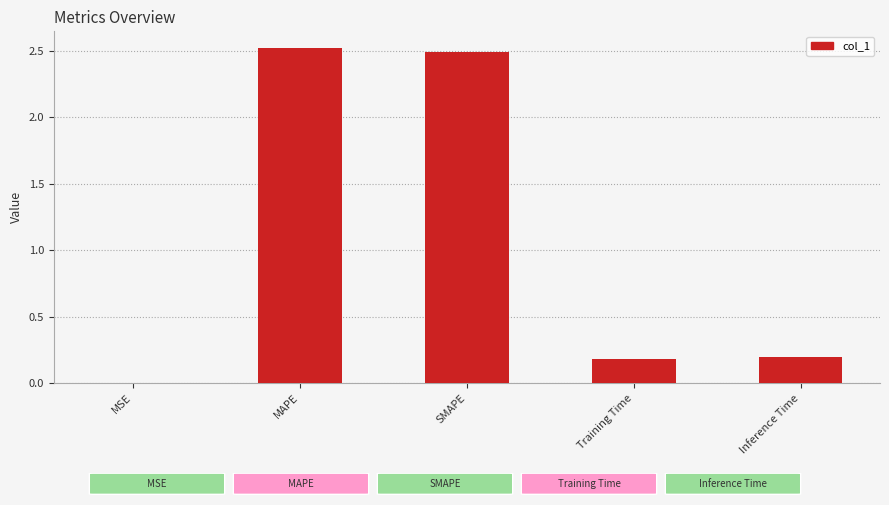

What is the sum of the values at SMAPE and Inference Time?

2.7